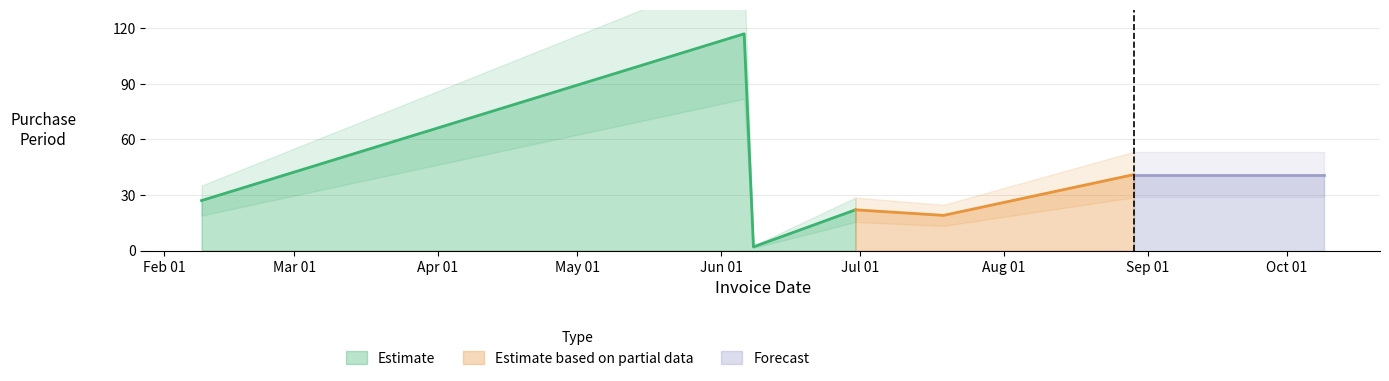

What position from the left is 2017-06-06?

2